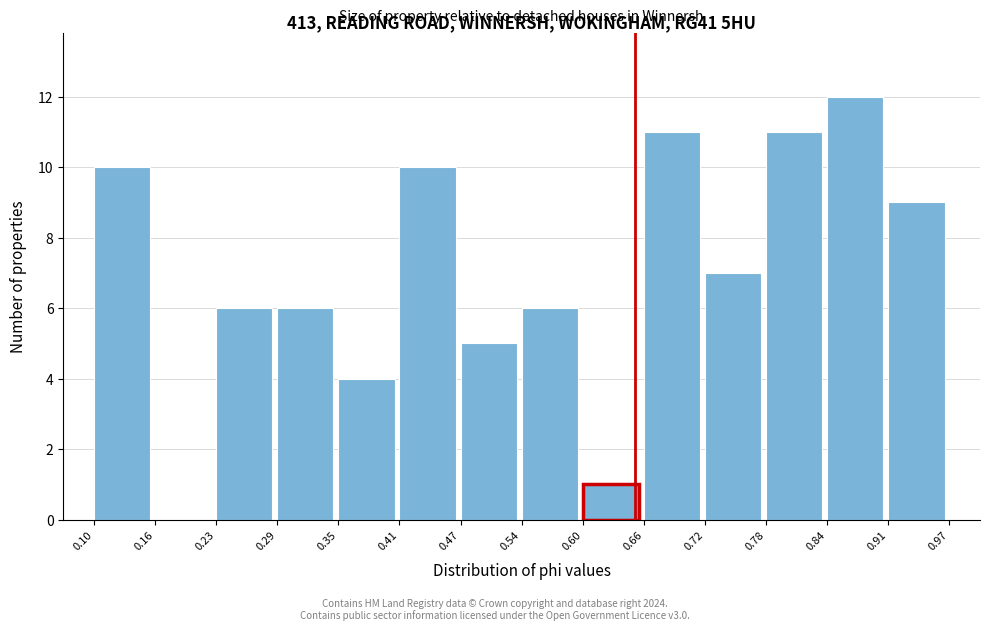

What is the height of the bar covering 0.35 to 0.41 on the x-axis? The values are not printed on the chart, so give them approximately, as read against the axis.

4